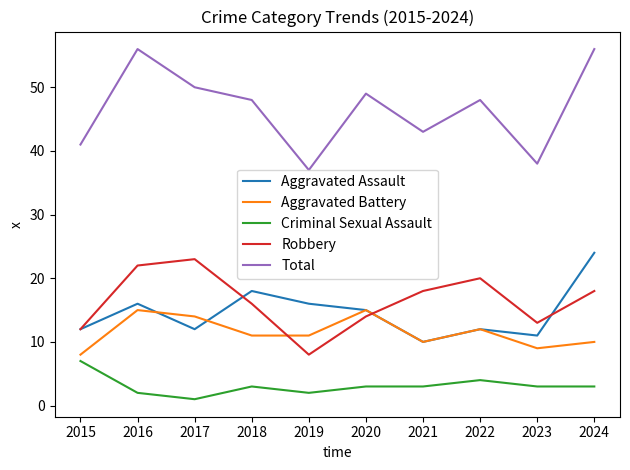

What is the total value across all series at 2024?

111